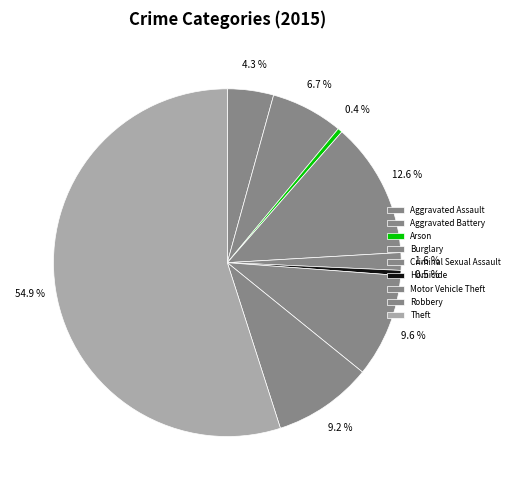

Does any single category account for the majority?

Yes